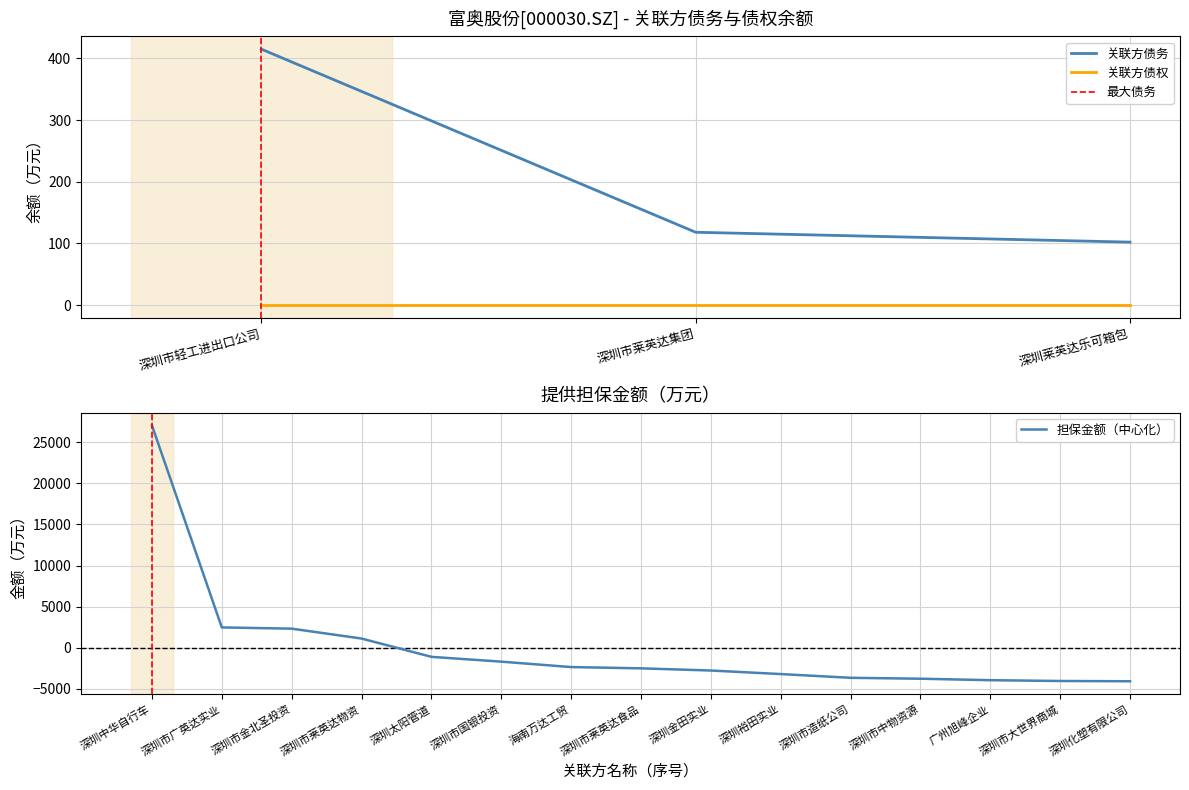

What is the minimum value shown in the chart?

102